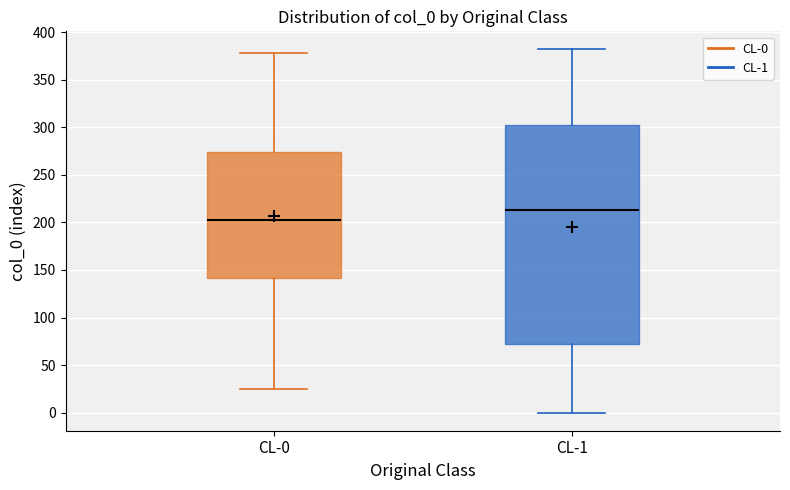

Comparing the boxes themselves (not the whiskers), which one is the tallest?

CL-1